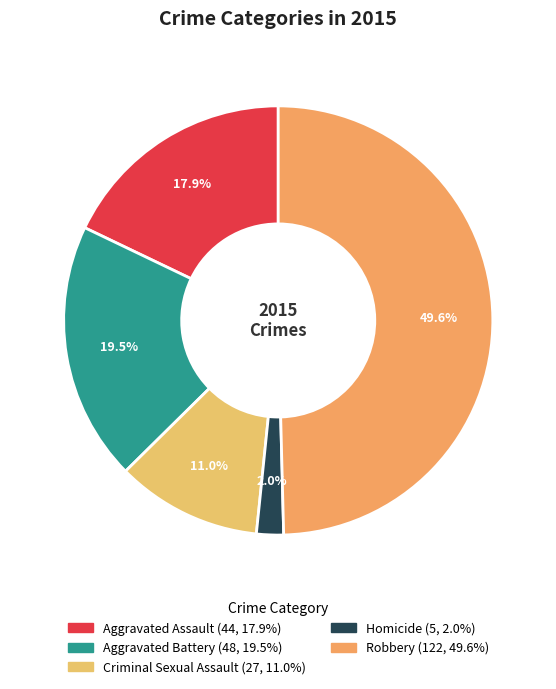

Which slice is the largest?

Robbery